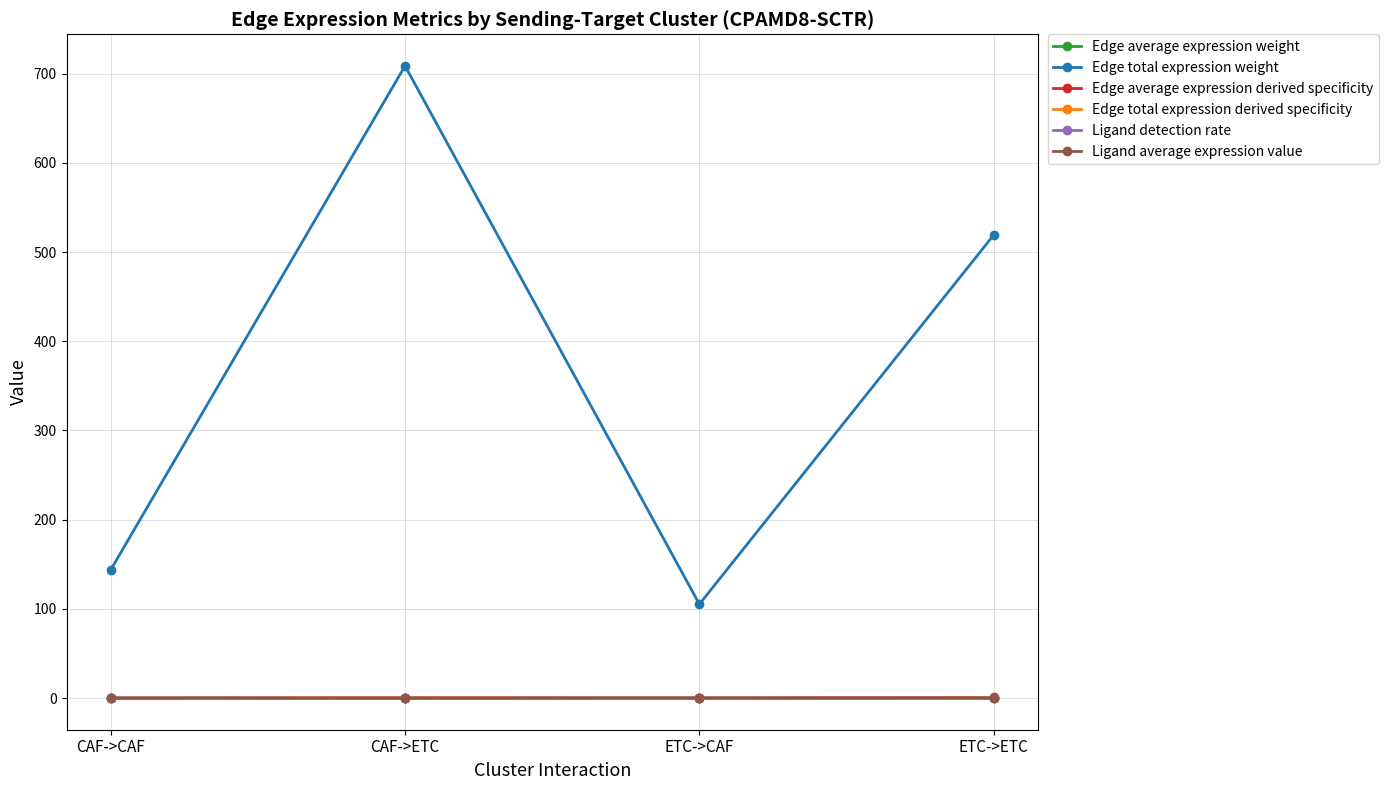

In Edge average expression derived specificity, how many points are lower than both neighbors (excluding endpoints)?

1